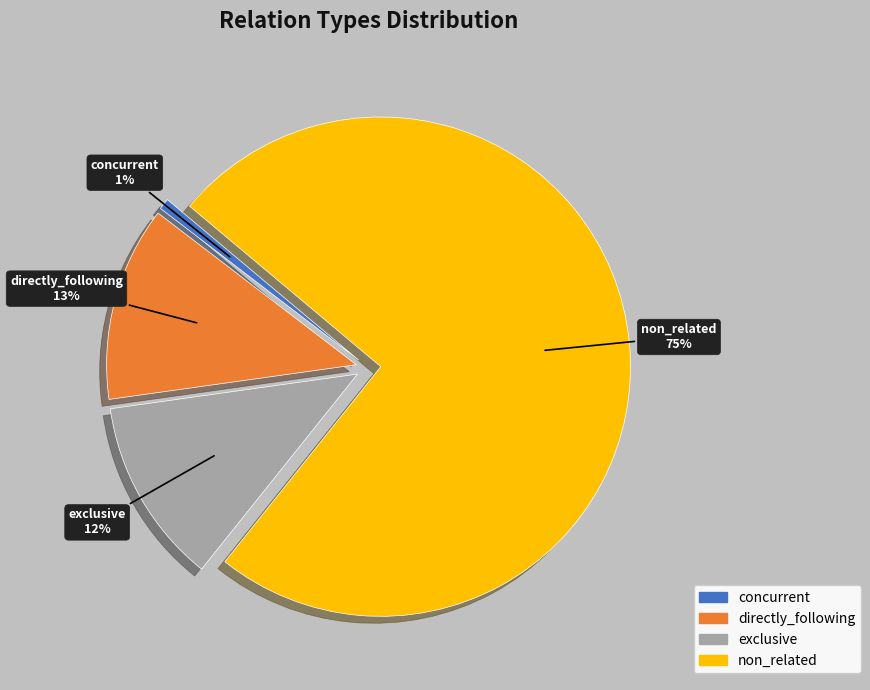

To the nearest percent, what portion does concurrent represent?

1%